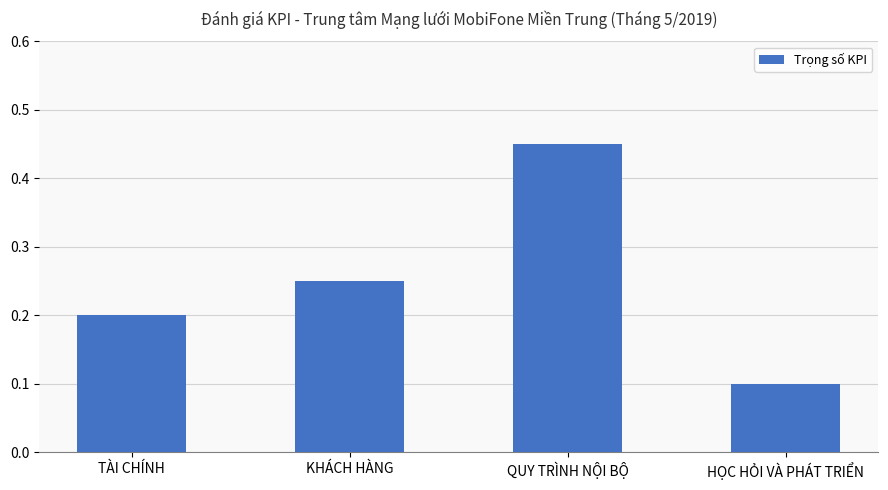

List the labels in order of value, smallest first.

HỌC HỎI VÀ PHÁT TRIỂN, TÀI CHÍNH, KHÁCH HÀNG, QUY TRÌNH NỘI BỘ